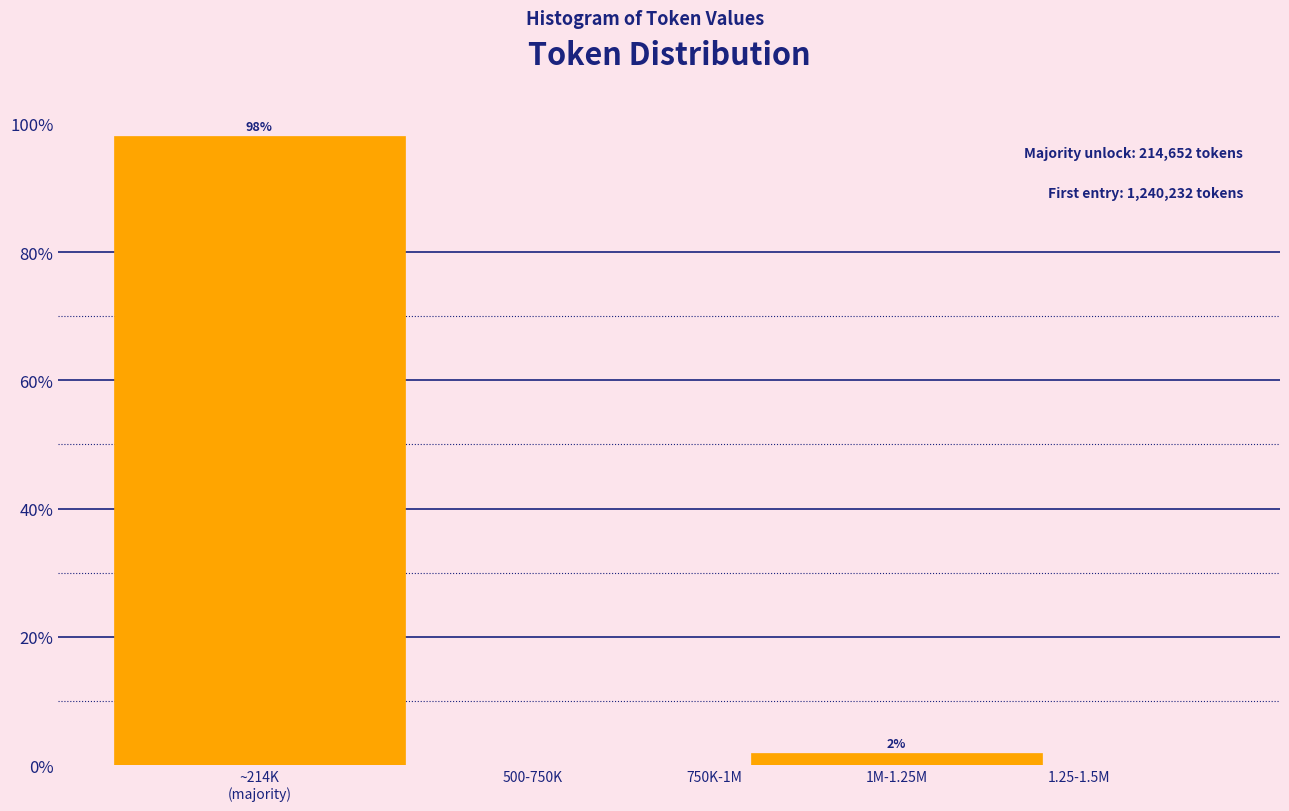

True or false: the data shows 0.0 at 500-750K.

True